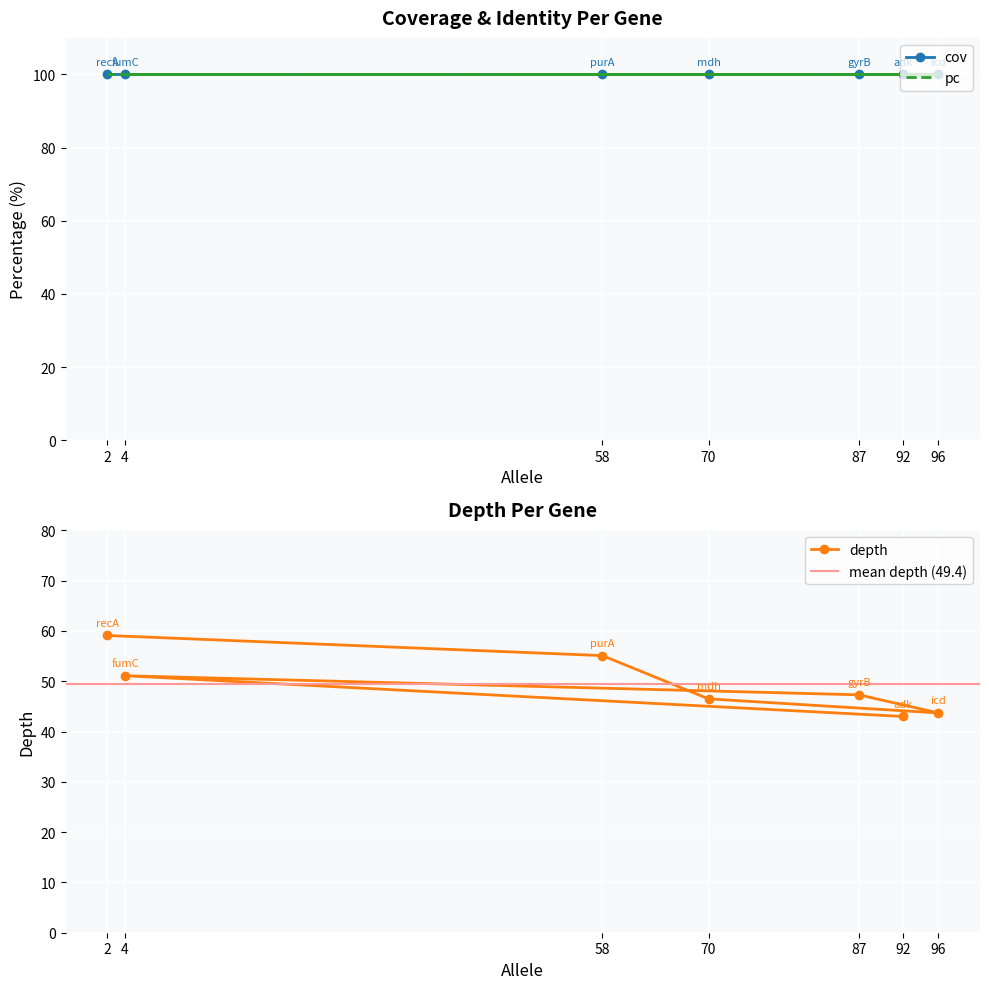

Read the pc value at 4.

100.0